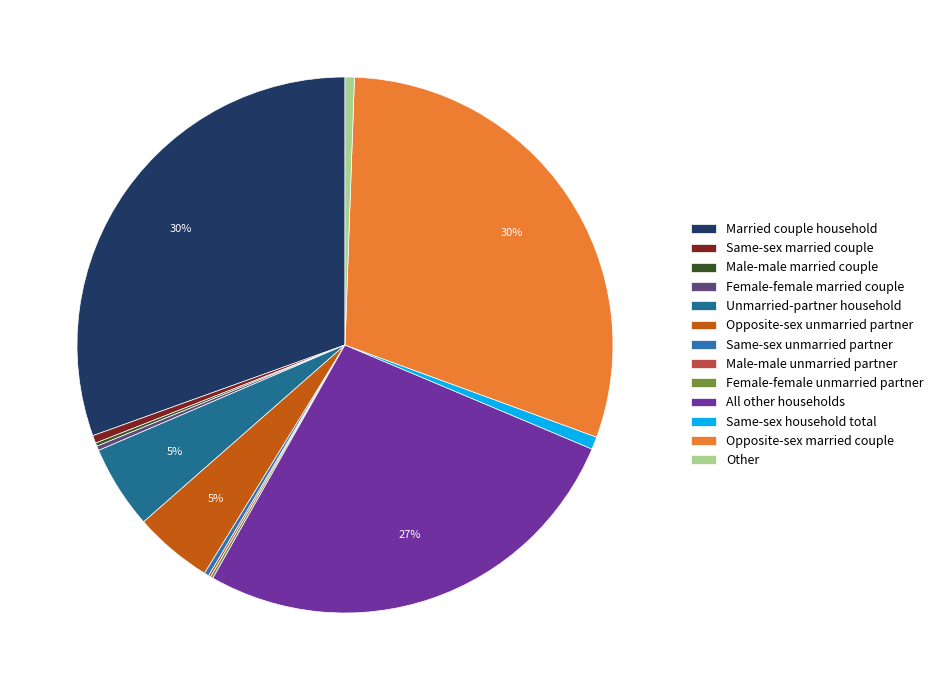

Which category has the smallest portion of the pie?

Male-male unmarried partner